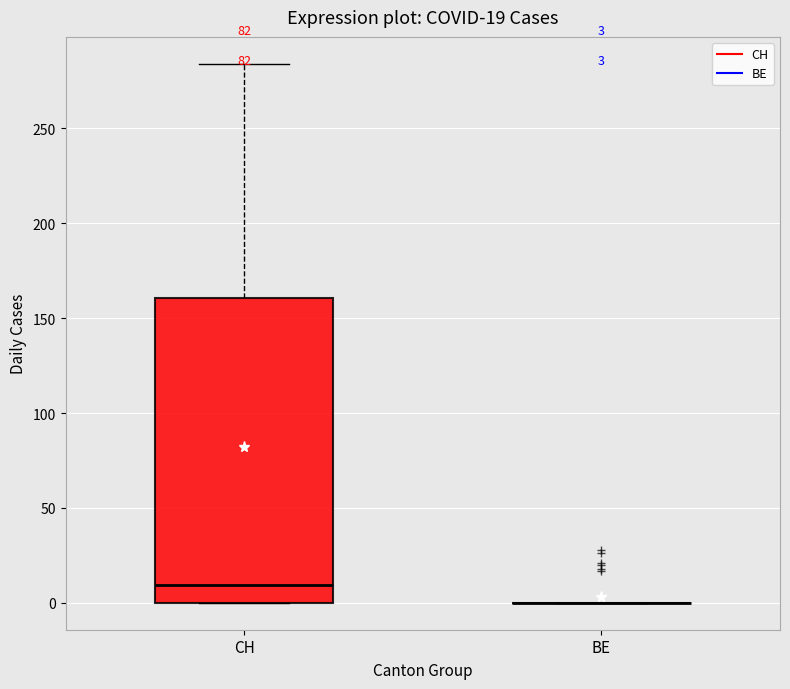

Which box is the tallest, from its lower edge to its upper edge?

CH